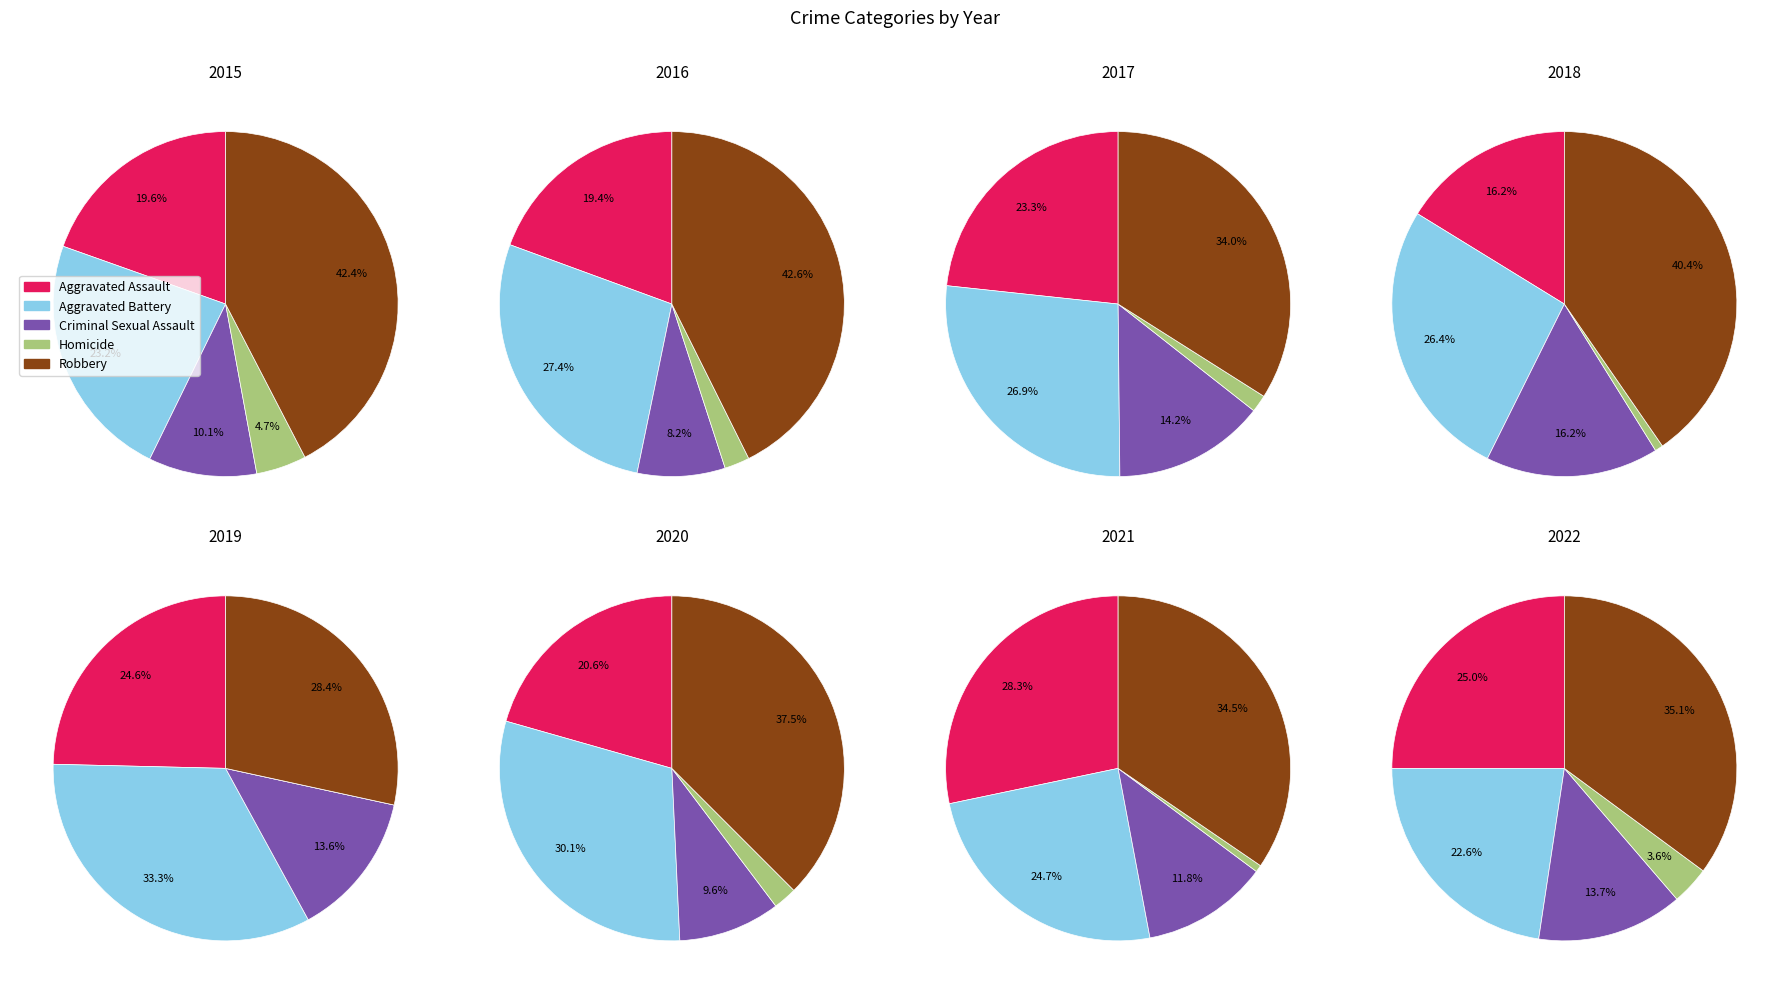

What is the smallest slice in the pie chart?

4